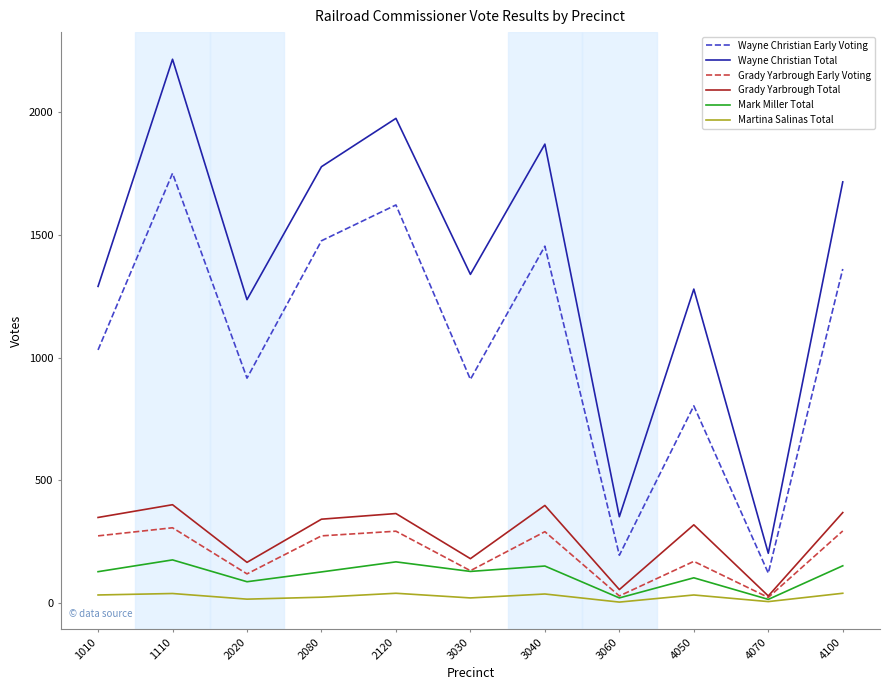

True or false: Grady Yarbrough Total has a value of 319 at 4050.

True